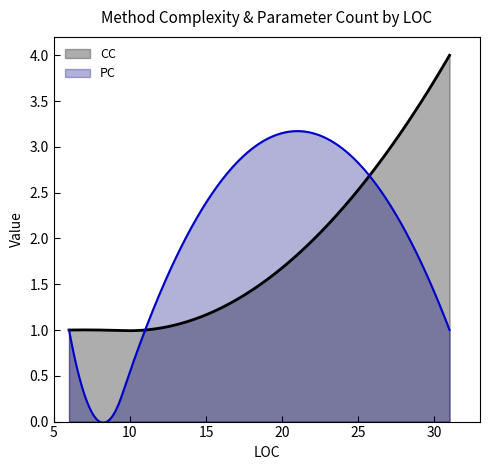

Which series has the largest total across all categories?

PC